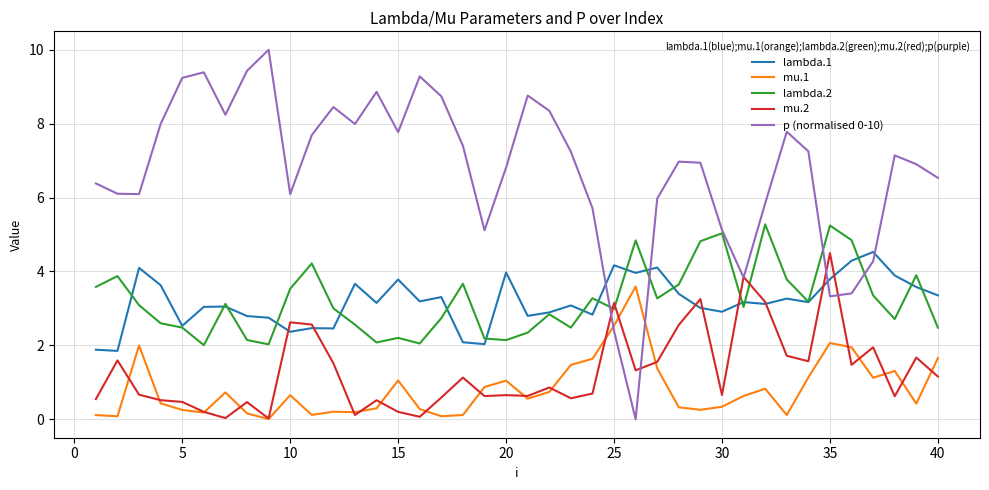

True or false: lambda.1 and mu.1 cross at least once.

False